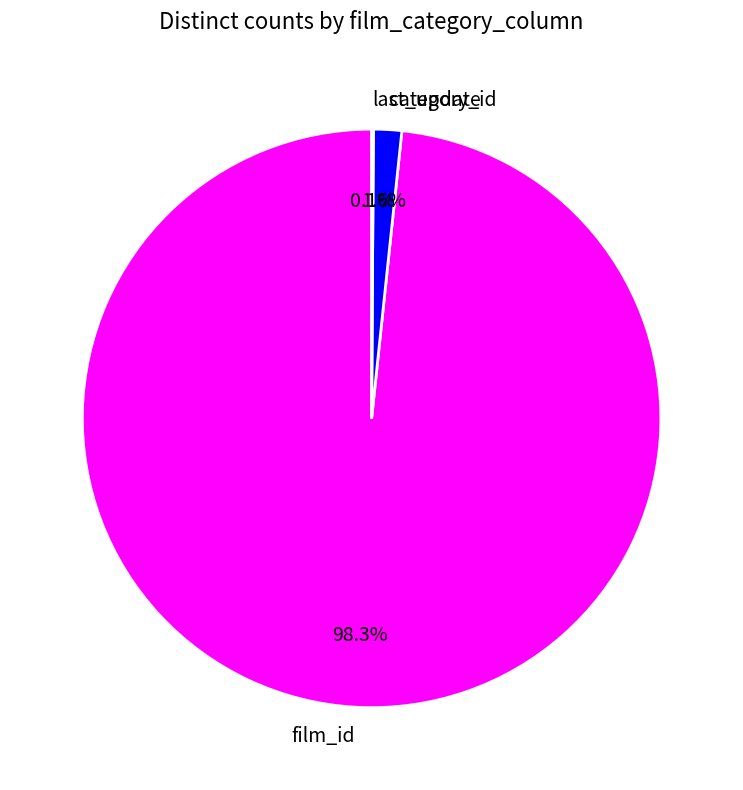

Which has a higher value, category_id or film_id?

film_id